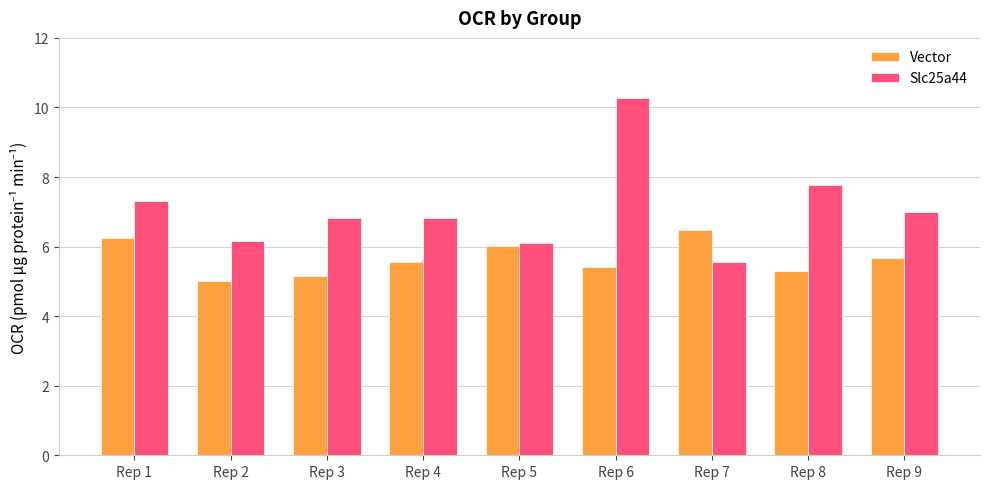

Does the chart contain stacked bars?

No